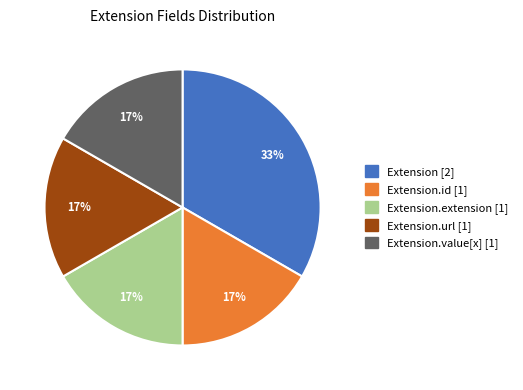

Is there any slice that represents more than half of the pie?

No